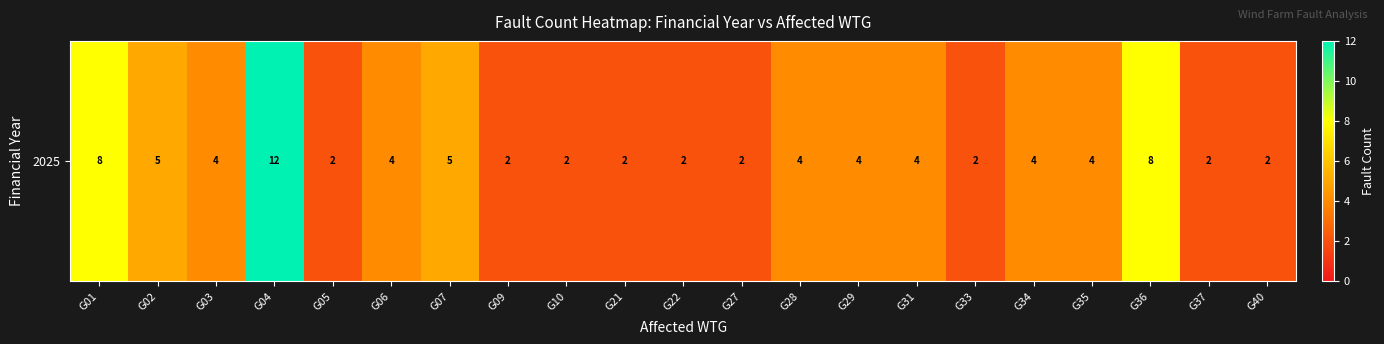

Reading left to right, extract all data points from this chart.

8	5	4	12	2	4	5	2	2	2	2	2	4	4	4	2	4	4	8	2	2